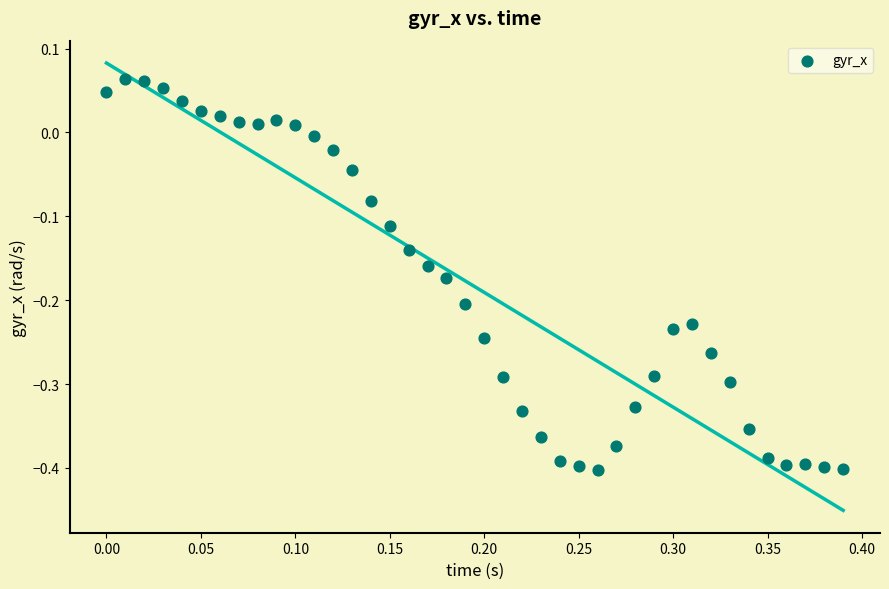

What is the range of X values (max minus min)?

0.4